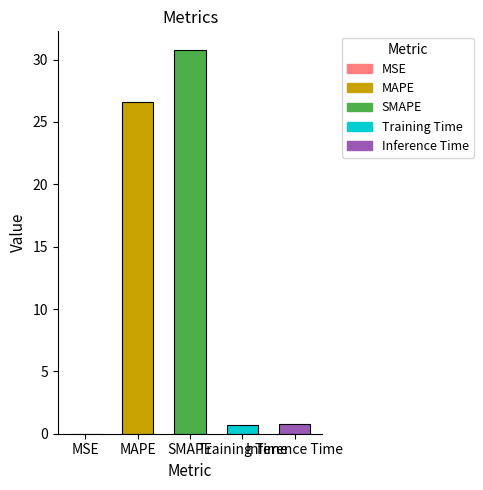

Are the bars horizontal?

No